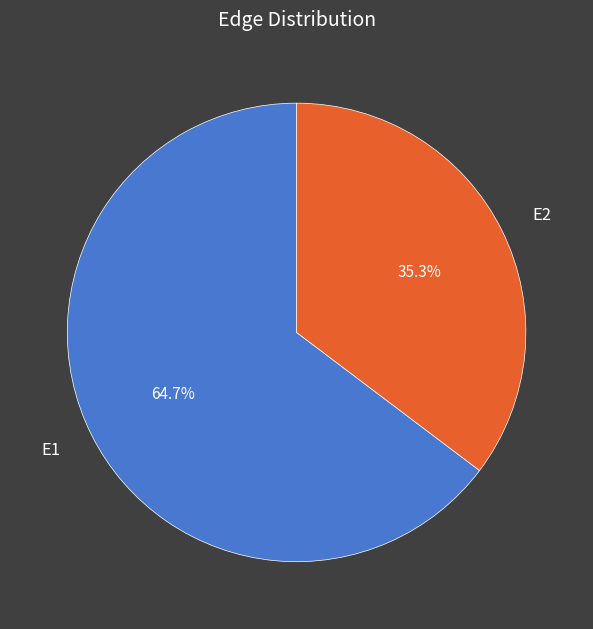

To the nearest percent, what is the combined percentage of E1 and E2?

100%